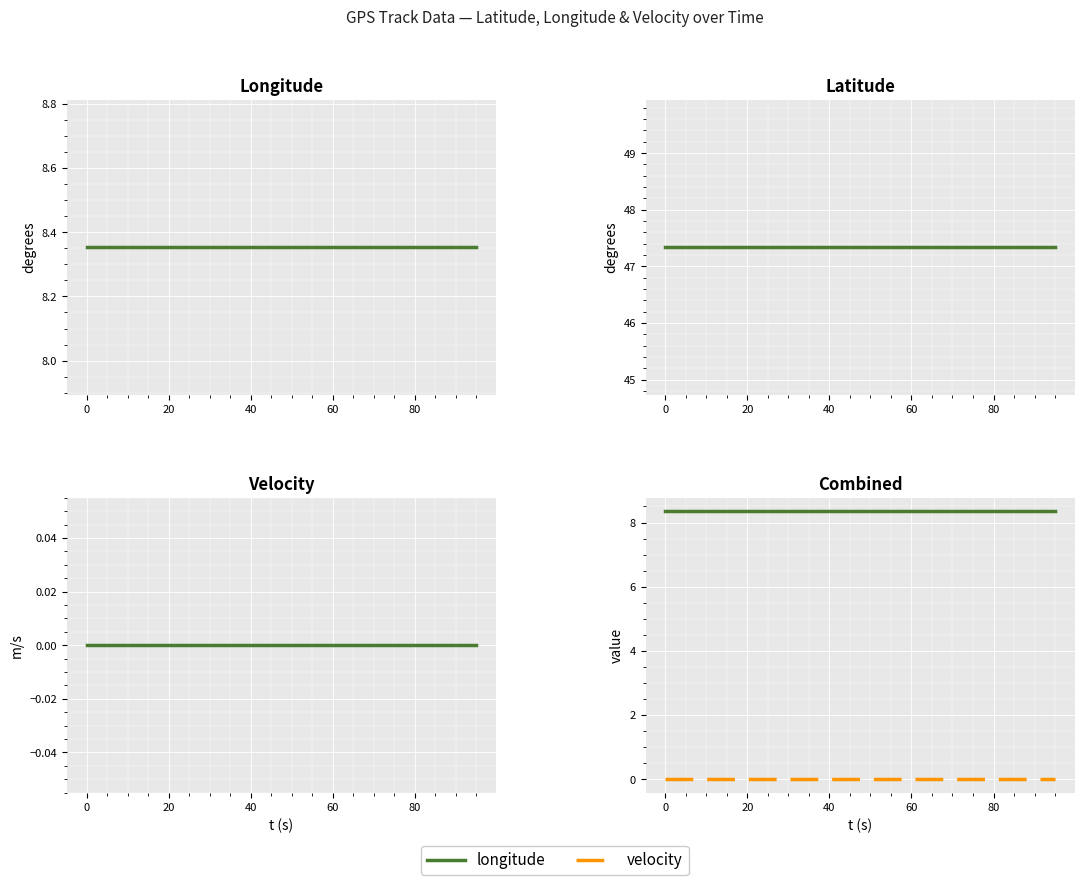

Rank the series at 40 from lowest to highest value.

velocity, longitude, latitude